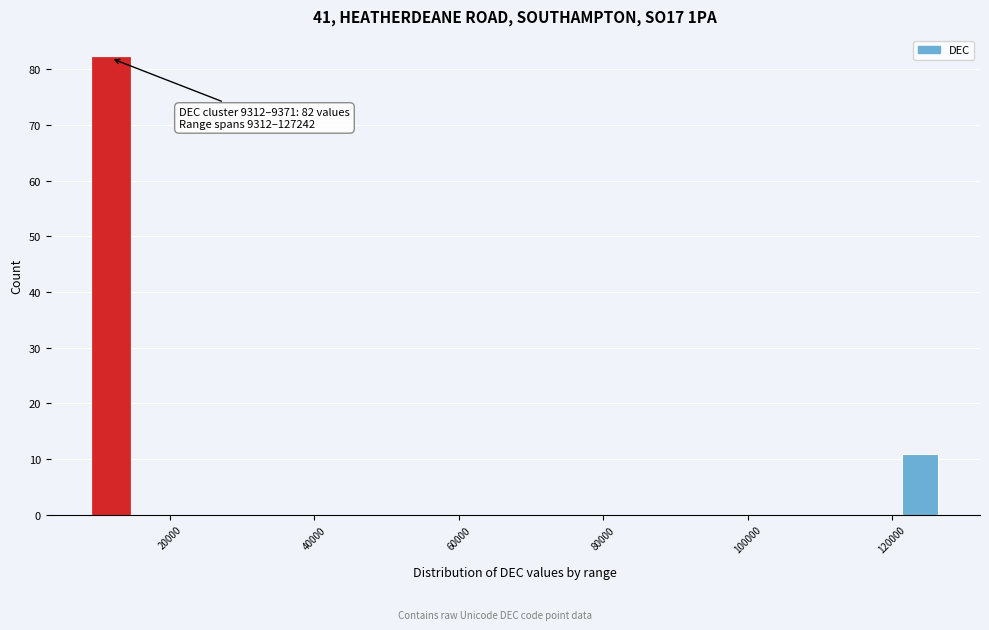

Read against the x-axis, roughly where is the centre of the tallest bar?

12000